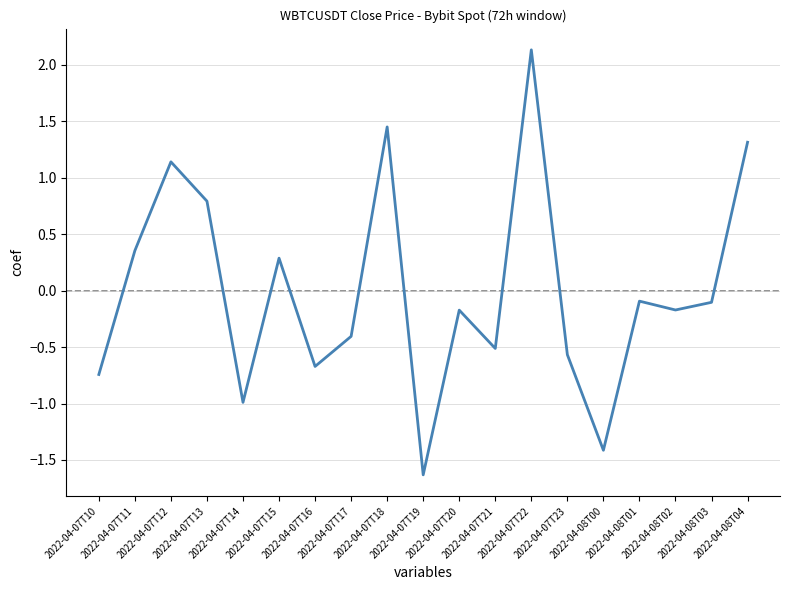

True or false: the data shows -2.8 at 2022-04-07T19.

False